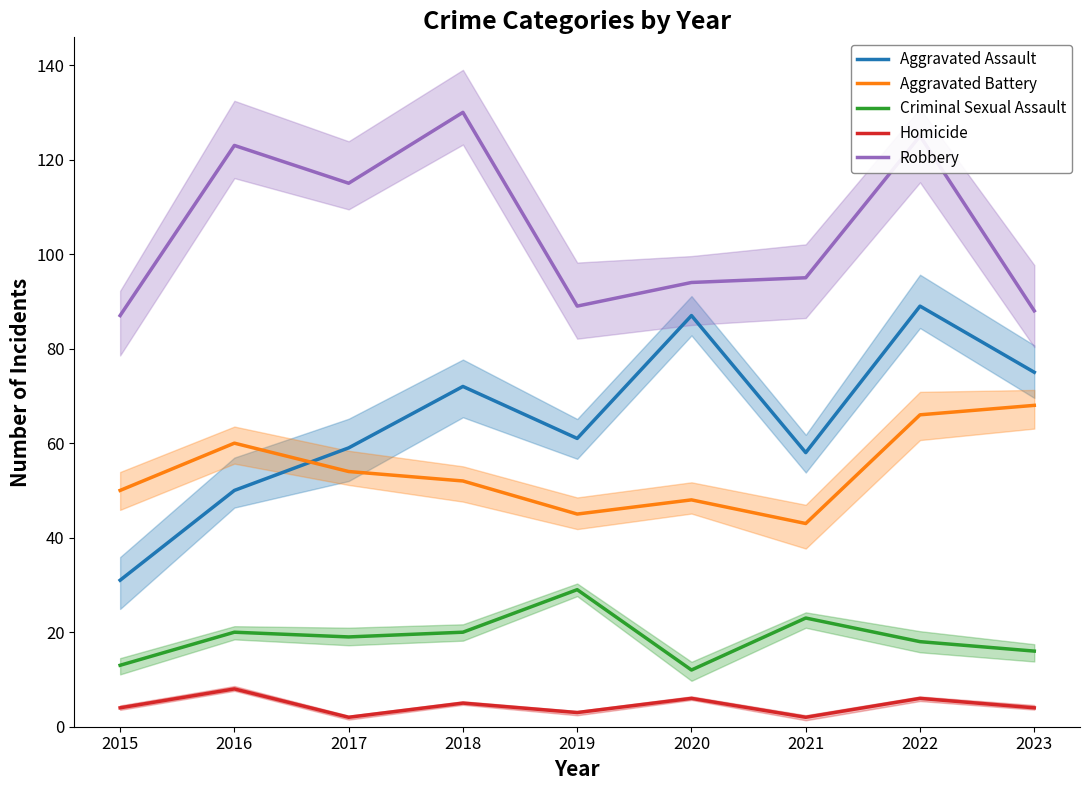

How many interior local peaks does the Robbery series have?

3